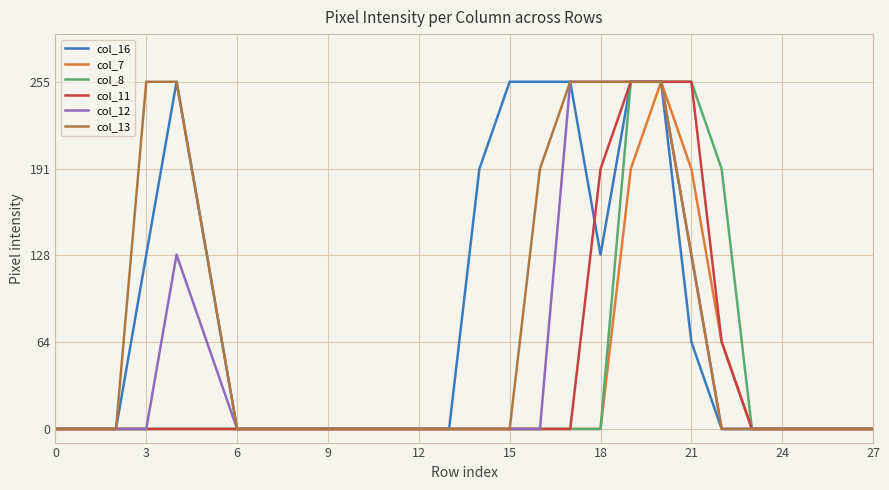

Reading left to right, transcribe all the data shown in this chart.

col_16: 0	0	0	128	255	128	0	0	0	0	0	0	0	0	191	255	255	255	128	255	255	64	0	0	0	0	0	0
col_7: 0	0	0	0	0	0	0	0	0	0	0	0	0	0	0	0	0	0	0	191	255	191	64	0	0	0	0	0
col_8: 0	0	0	0	0	0	0	0	0	0	0	0	0	0	0	0	0	0	0	255	255	255	191	0	0	0	0	0
col_11: 0	0	0	0	0	0	0	0	0	0	0	0	0	0	0	0	0	0	191	255	255	255	64	0	0	0	0	0
col_12: 0	0	0	0	128	64	0	0	0	0	0	0	0	0	0	0	0	255	255	255	255	128	0	0	0	0	0	0
col_13: 0	0	0	255	255	128	0	0	0	0	0	0	0	0	0	0	191	255	255	255	255	128	0	0	0	0	0	0